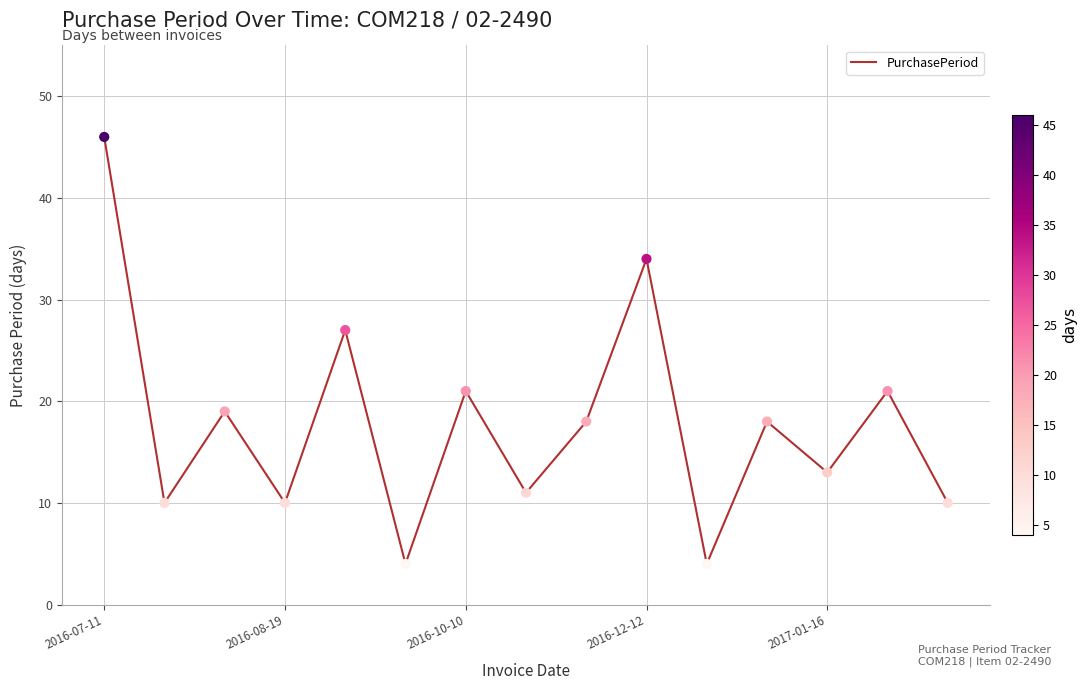

What is the smallest value displayed?

4